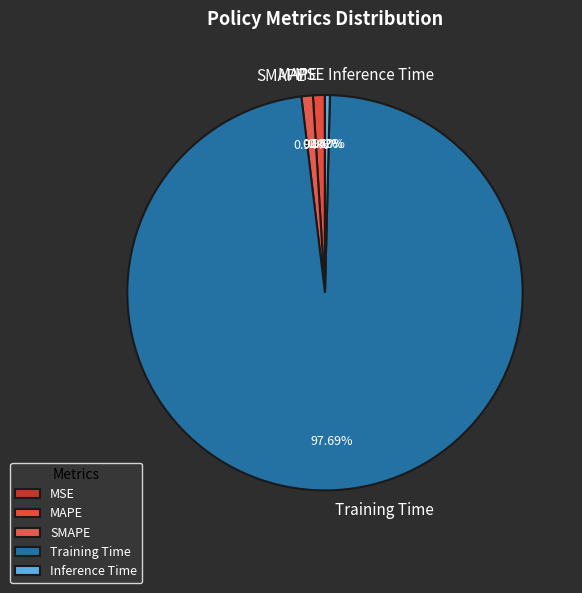

Is the sum of Inference Time and MAPE greater than half?

No